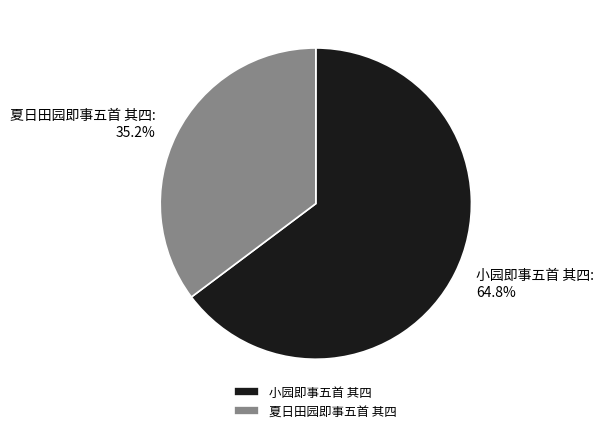

To the nearest percent, what percentage of the pie is 夏日田园即事五首 其四?

35%